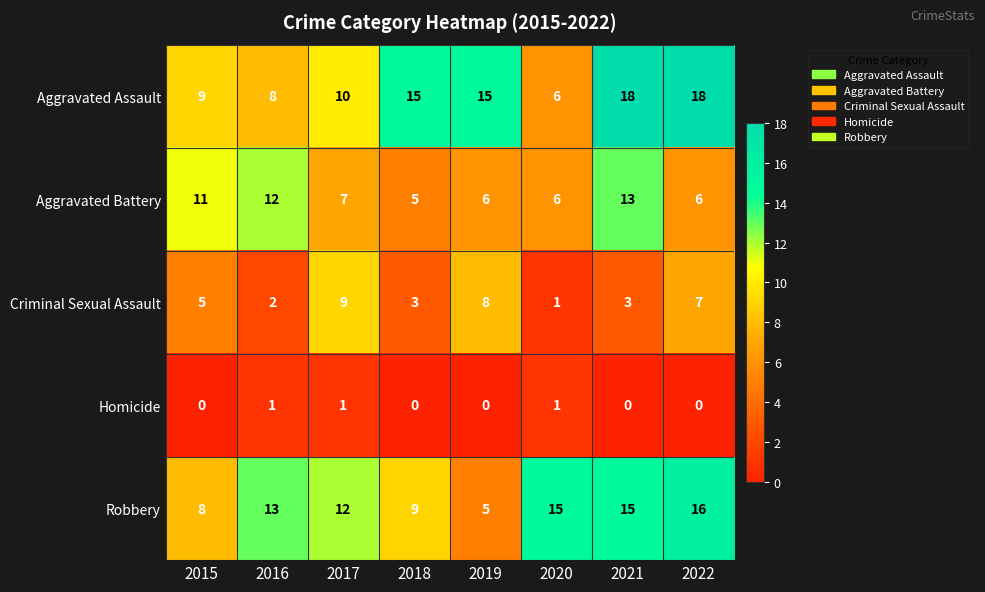

Which series has the largest total across all categories?

Aggravated Assault